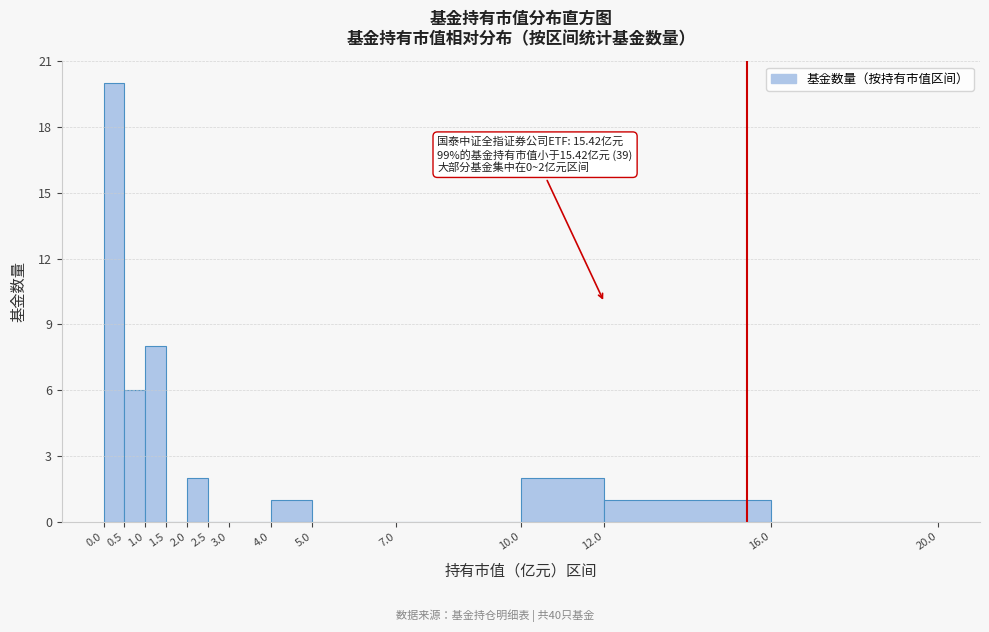

Which range on the x-axis has the tallest bar?

0.0 to 0.5